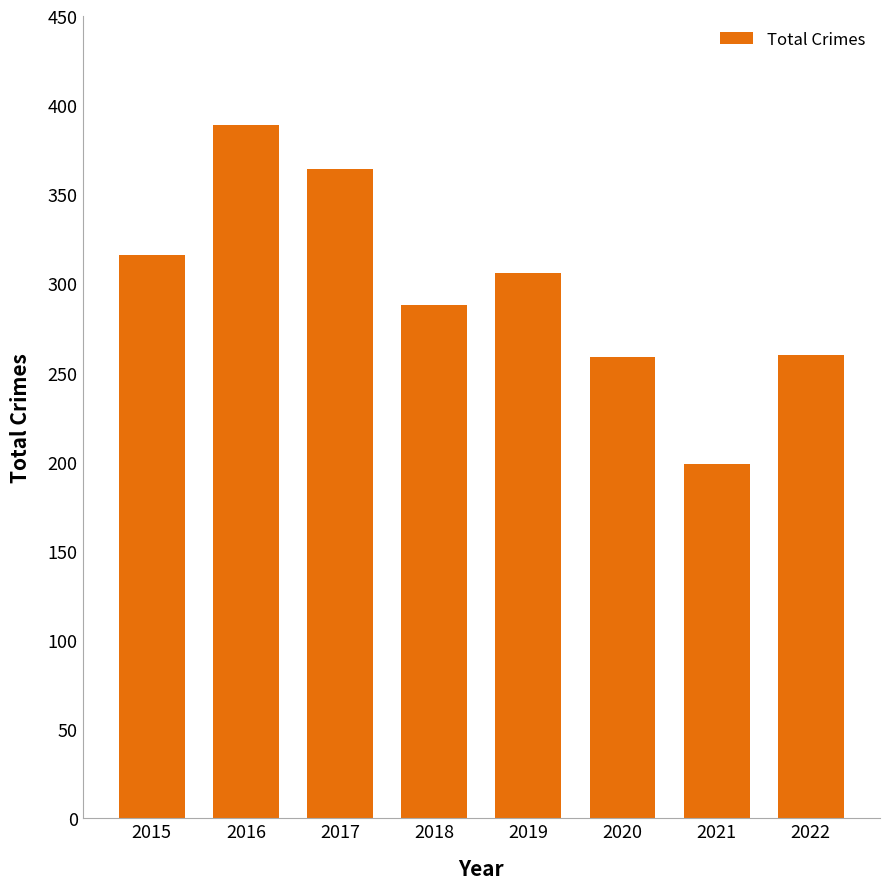

Which label corresponds to the largest value in the chart?

2016